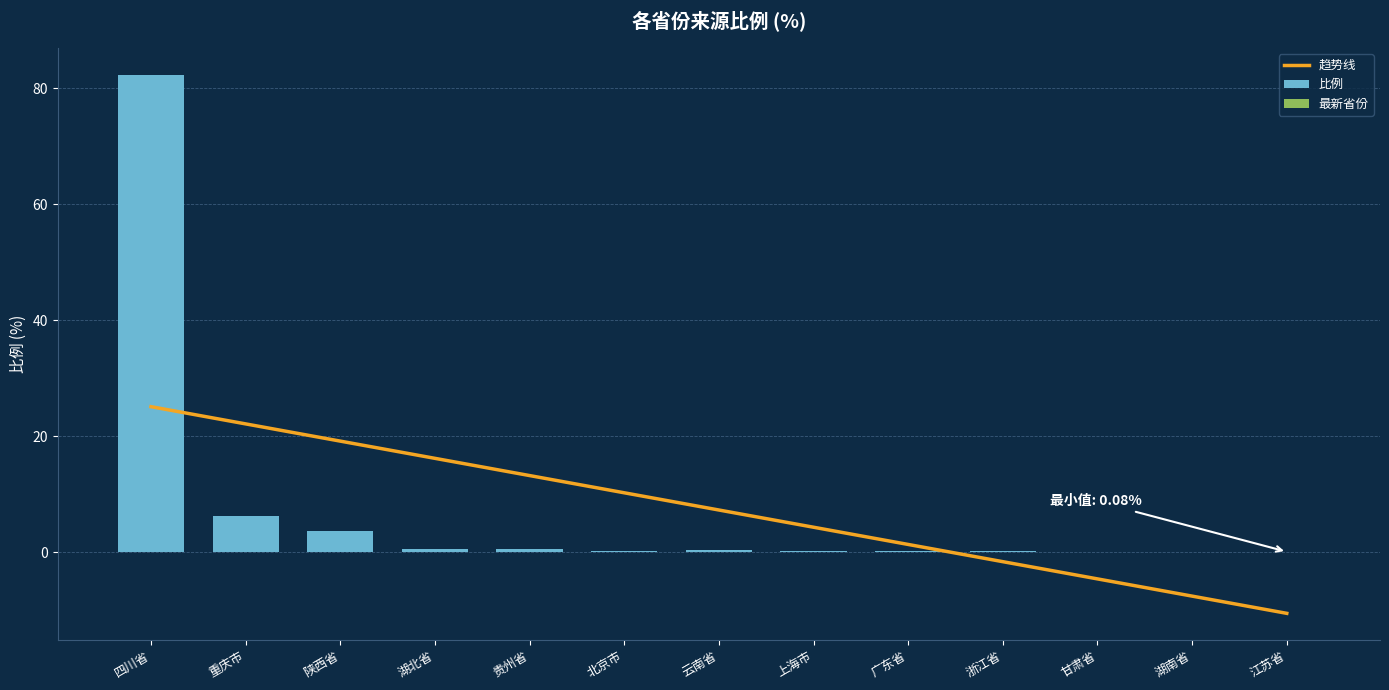

Count the number of categories in the chart.

13